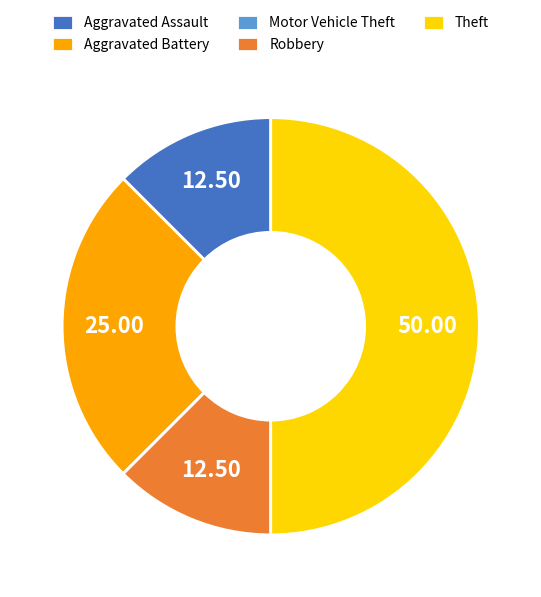

Which has a higher value, Theft or Aggravated Battery?

Theft